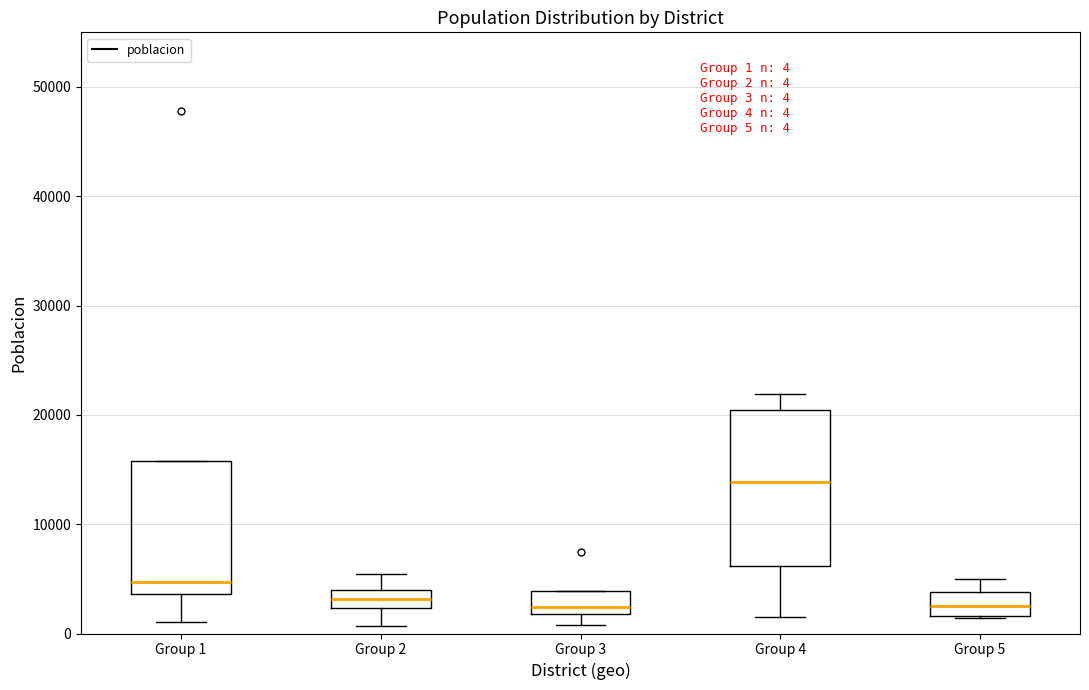

Which box's median line is the highest?

Group 4